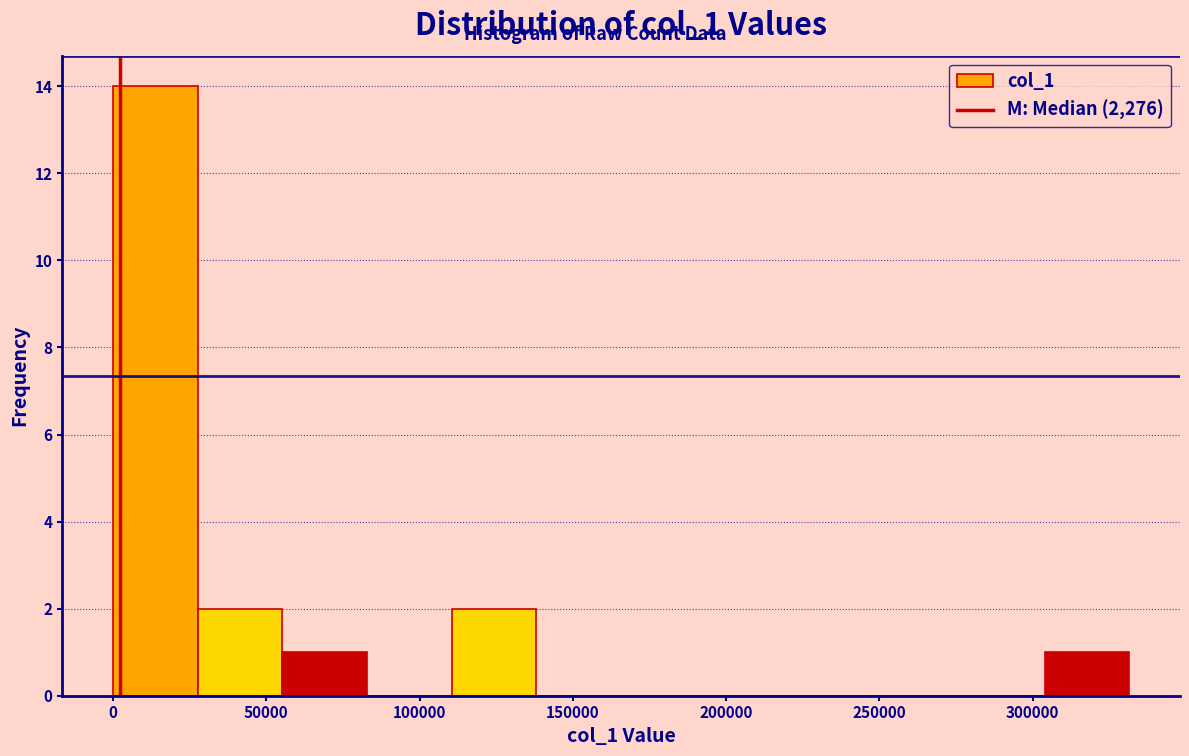

Which range on the x-axis has the tallest bar?

0 to 30000